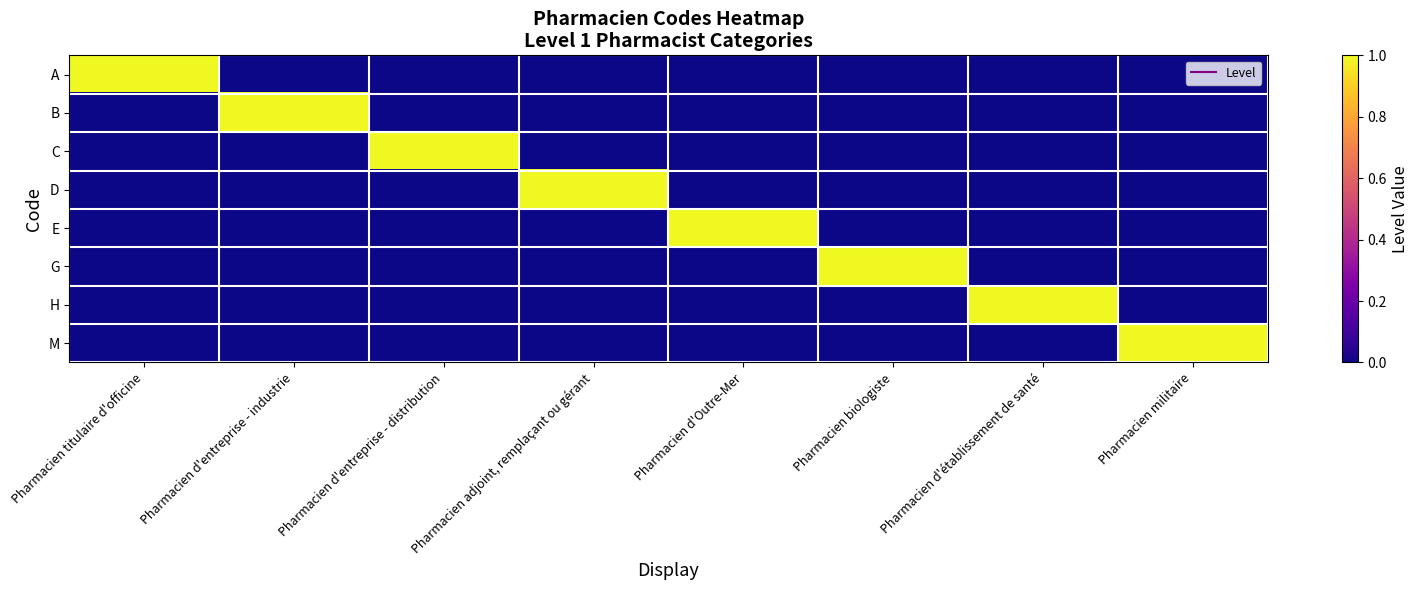

Between Pharmacien d'Outre-Mer and Pharmacien d'établissement de santé, which series saw the biggest shift?

E